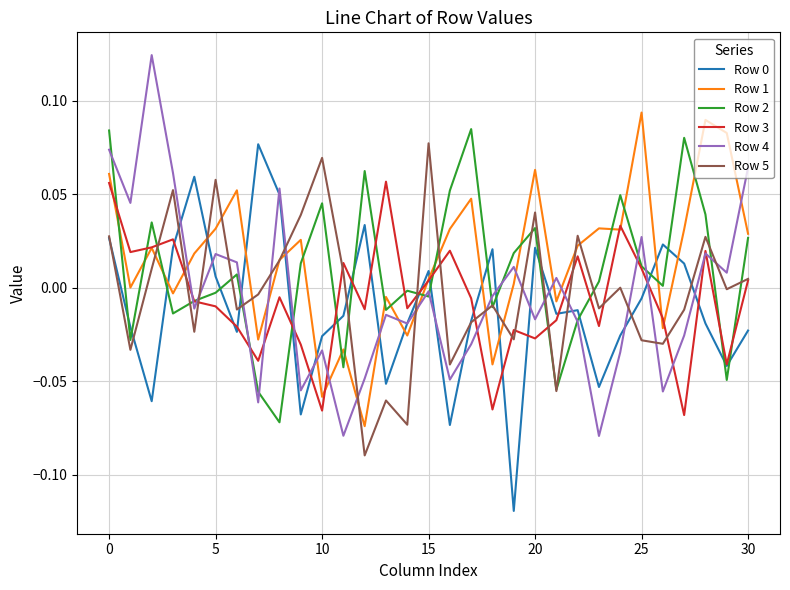

How many times do Row 1 and Row 3 cross each other?

8